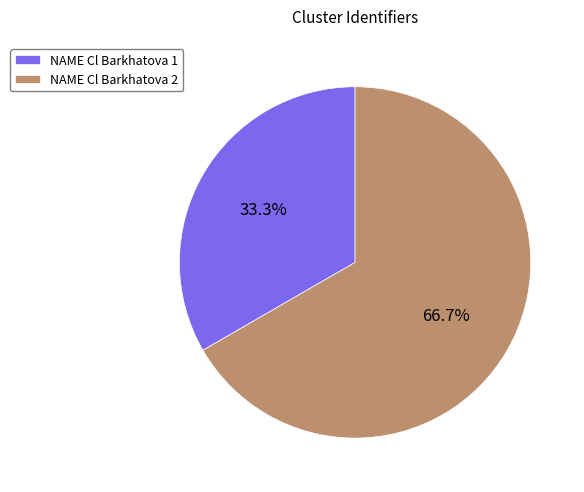

True or false: NAME Cl Barkhatova 2 accounts for 59% of the total.

False